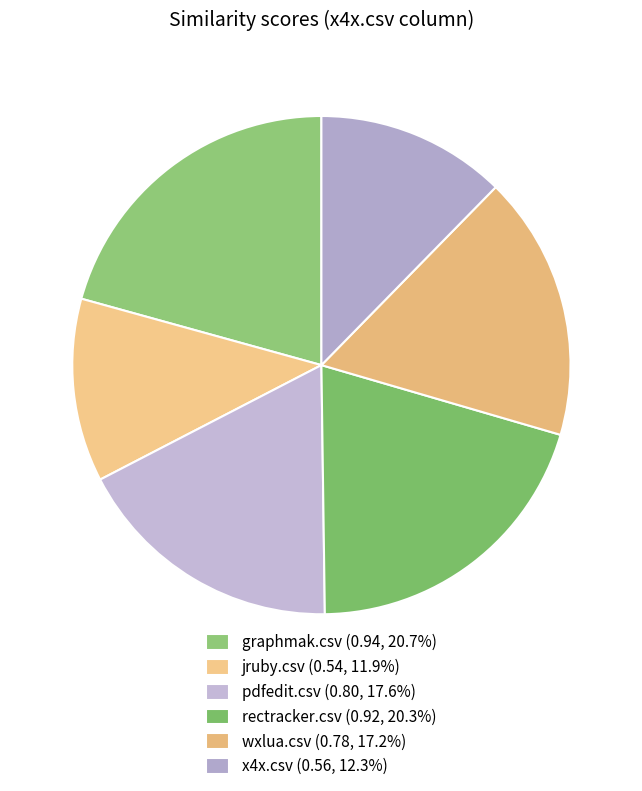

What portion of the pie excludes x4x.csv?

87.7%